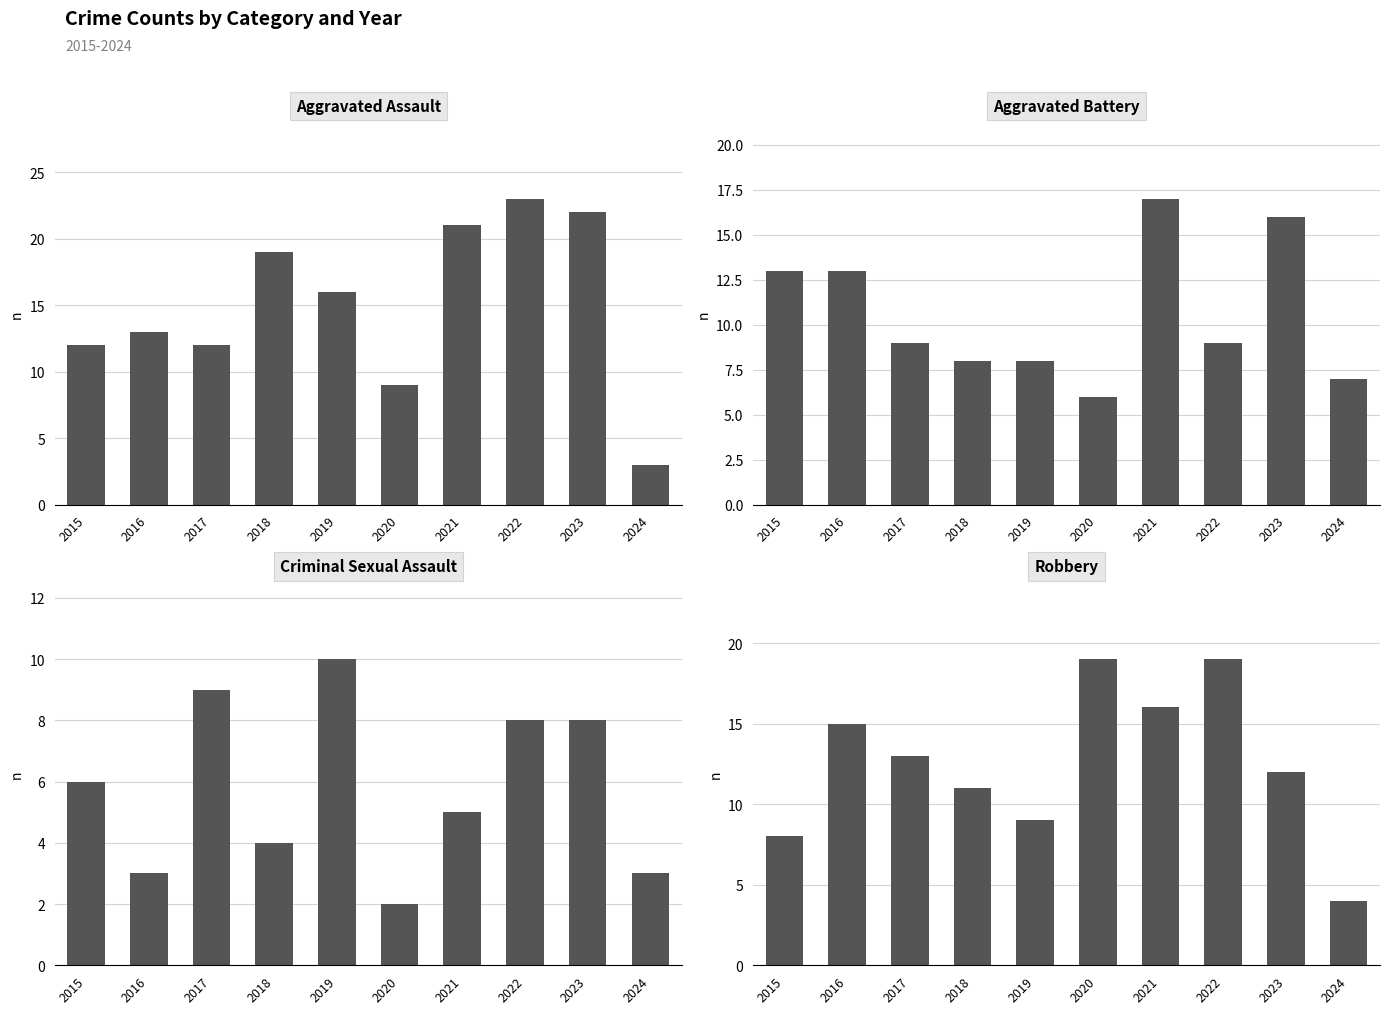

List the series in order of their peak value, highest first.

Aggravated Assault, Robbery, Aggravated Battery, Criminal Sexual Assault